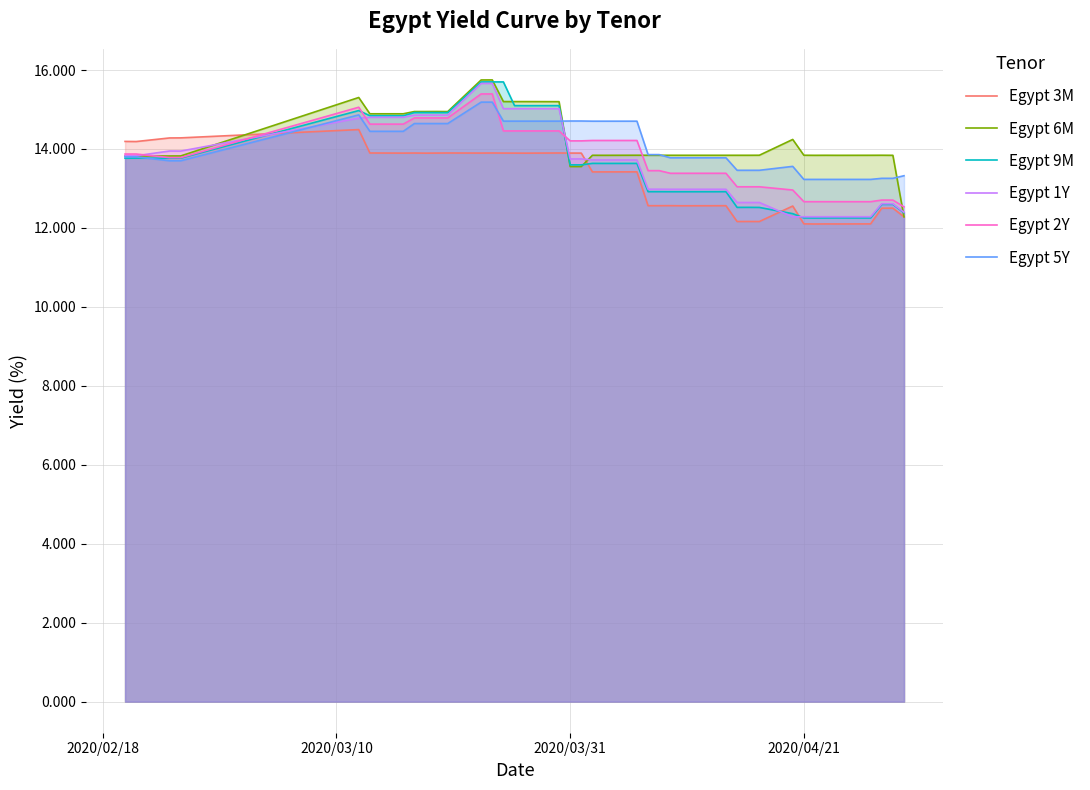

What are all the series names shown in the legend?

Egypt 3M, Egypt 6M, Egypt 9M, Egypt 1Y, Egypt 2Y, Egypt 5Y